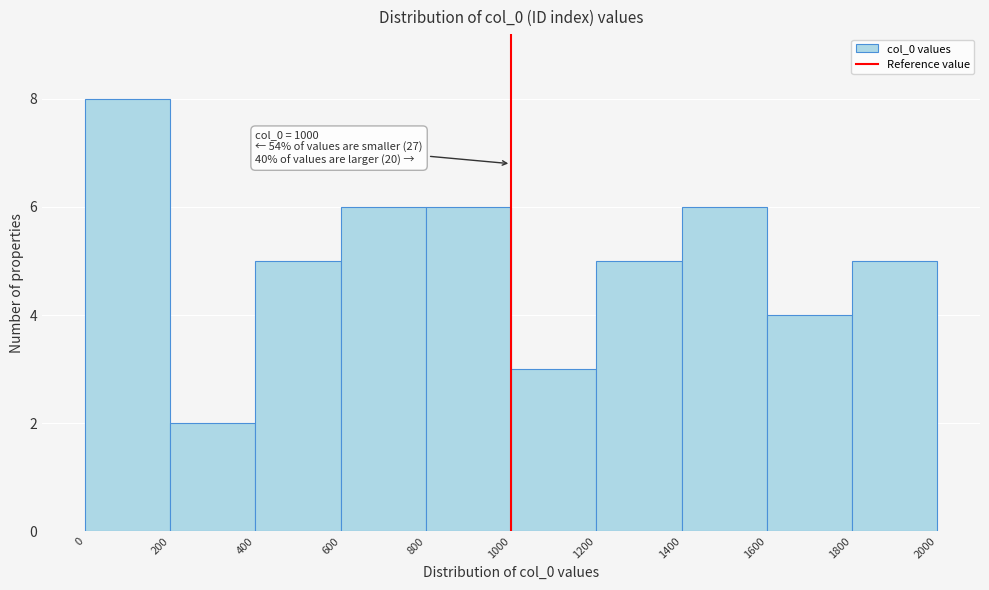

Over which range of the x-axis is the bar tallest?

0 to 200